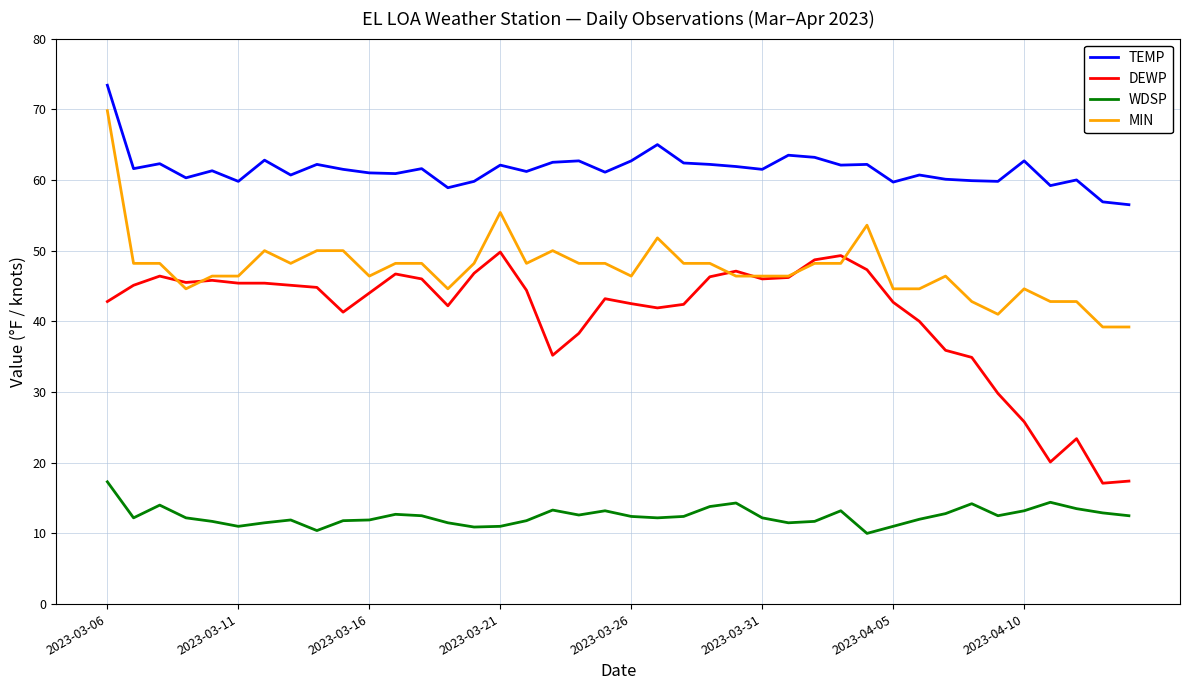

True or false: TEMP has more than 0 points higher than both neighbors.

True